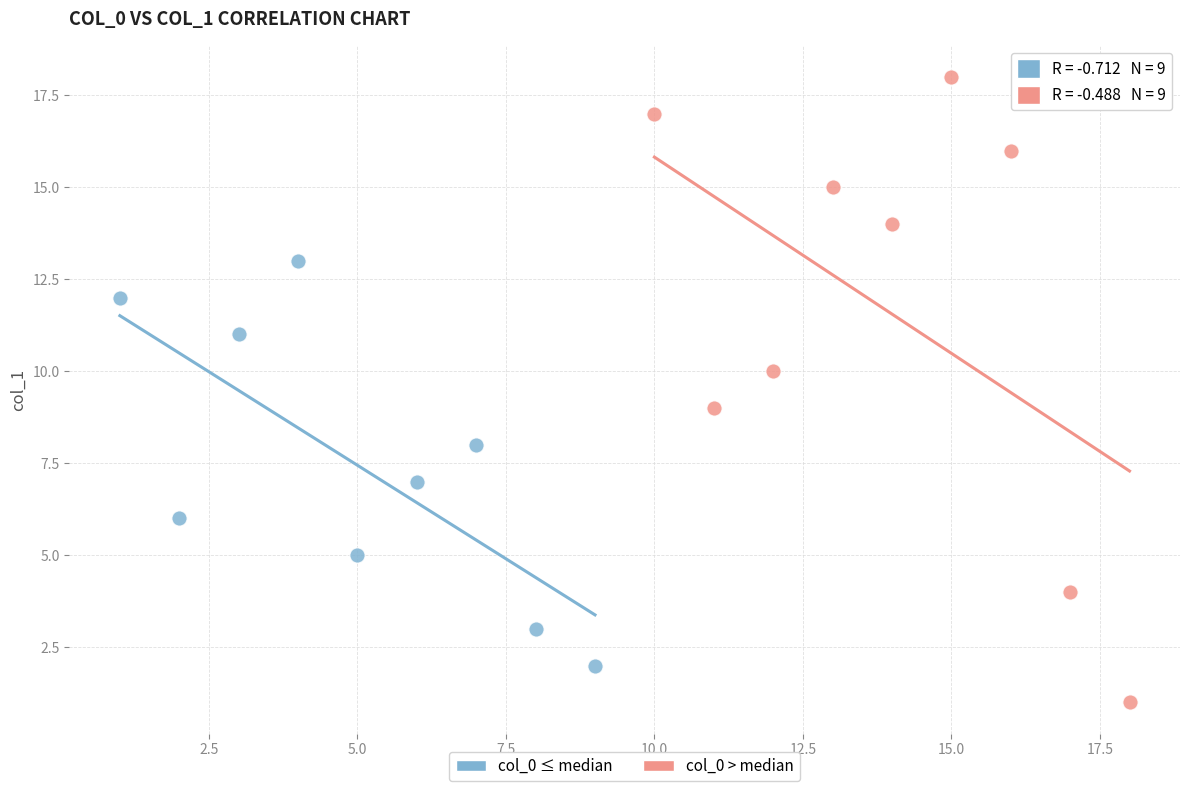

Which series has the largest Y range (max minus min)?

col_0 > median